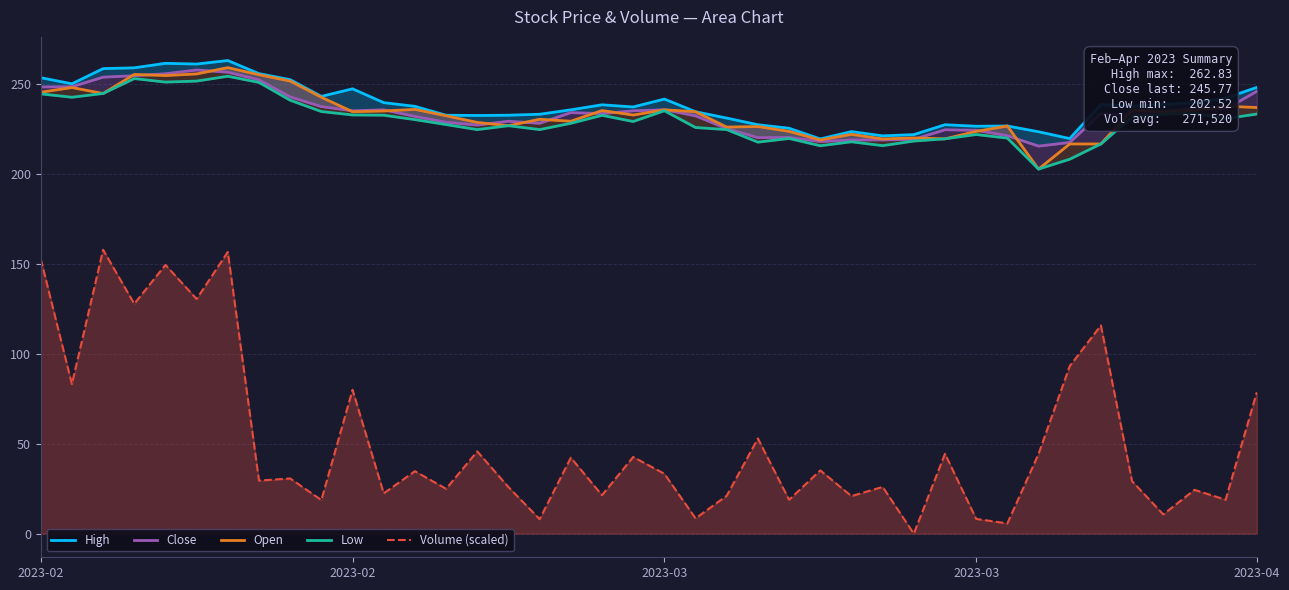

True or false: Close and High cross at least once.

False